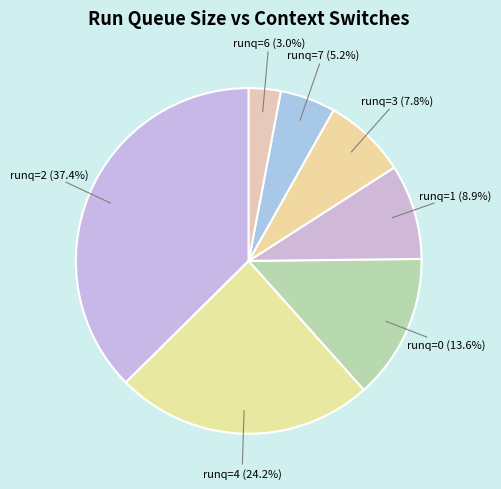

How many segments does this pie chart have?

7